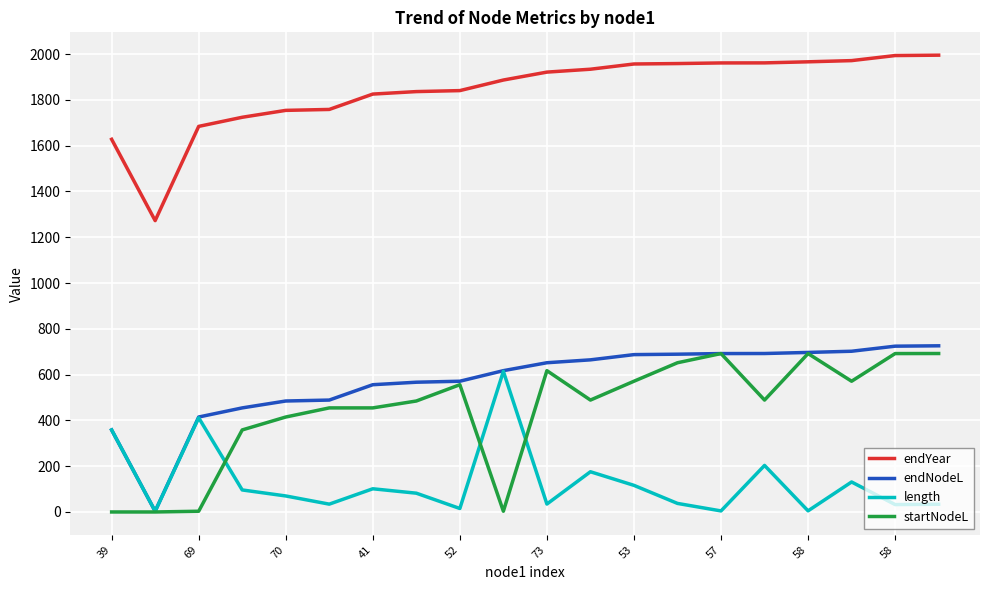

How many lines are shown in the chart?

4